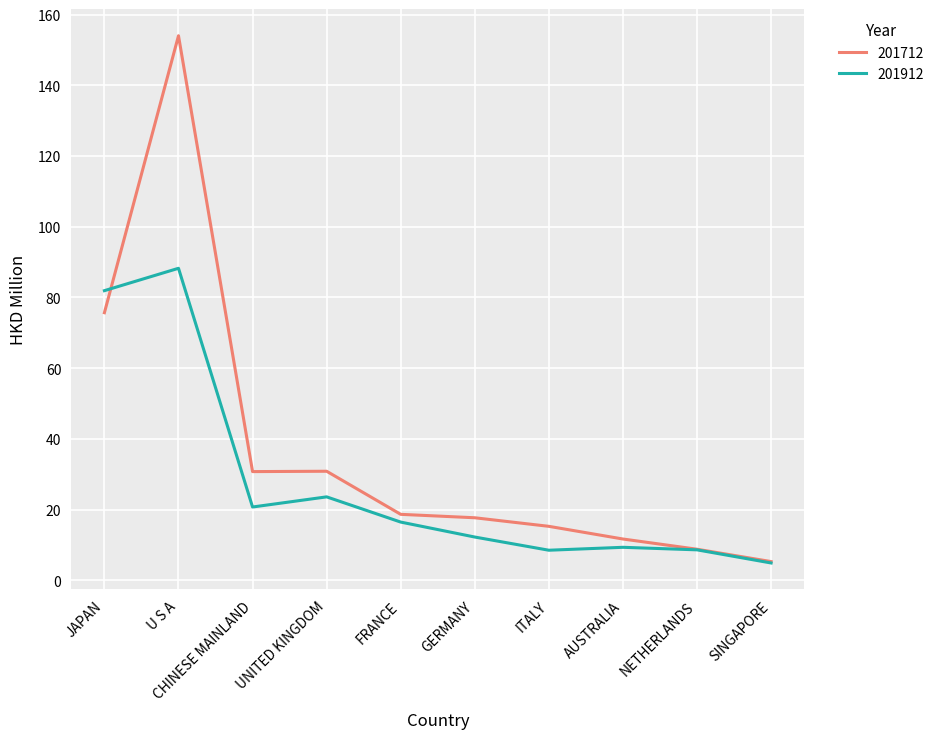

What position from the left is SINGAPORE?

10